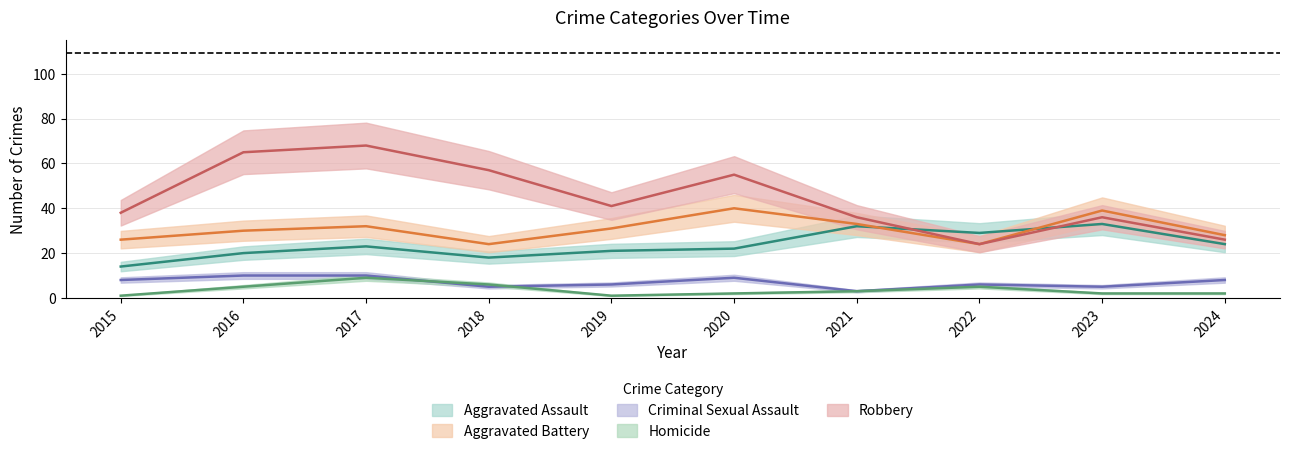

True or false: Aggravated Assault has more than 2 interior local peaks.

True